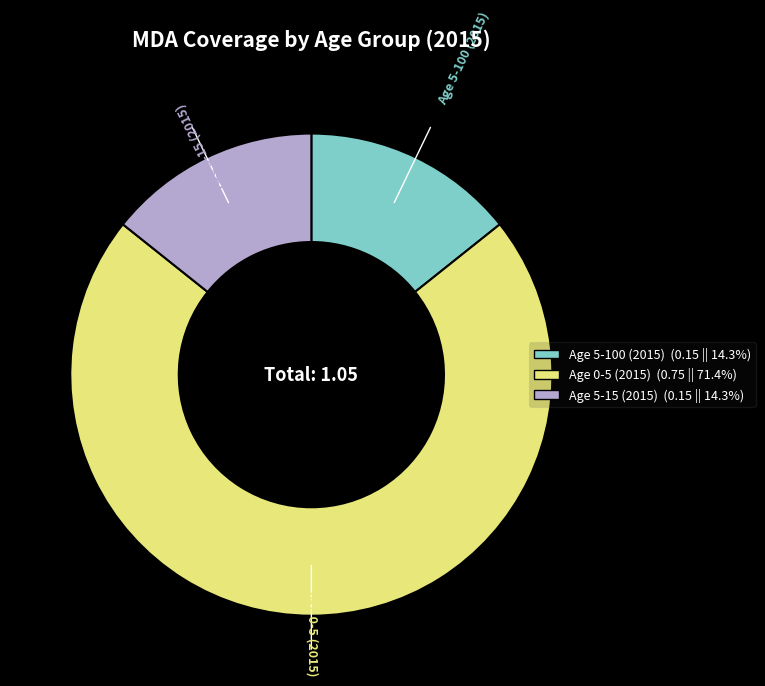

Combined, do Age 0-5 (2015) and Age 5-100 (2015) account for over 50%?

Yes